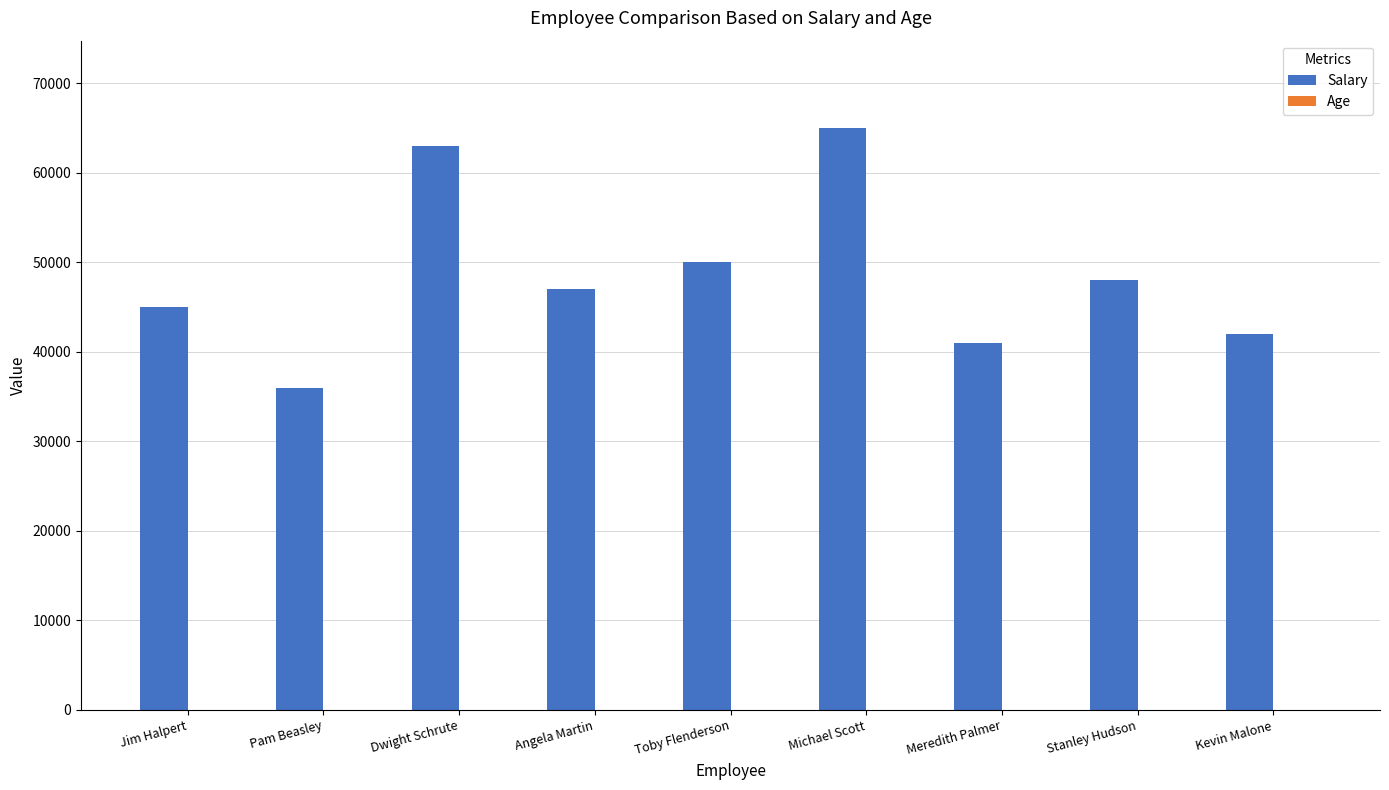

What is the maximum value shown in the chart?

65000